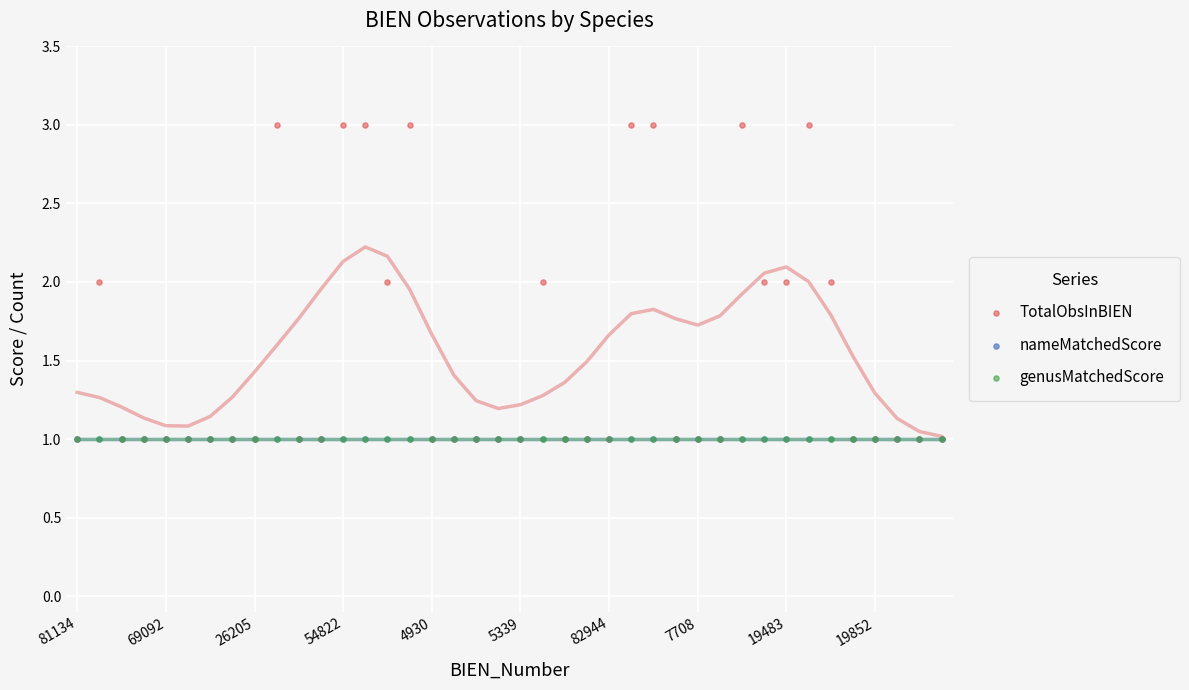

Which series has the widest spread of Y values?

TotalObsInBIEN